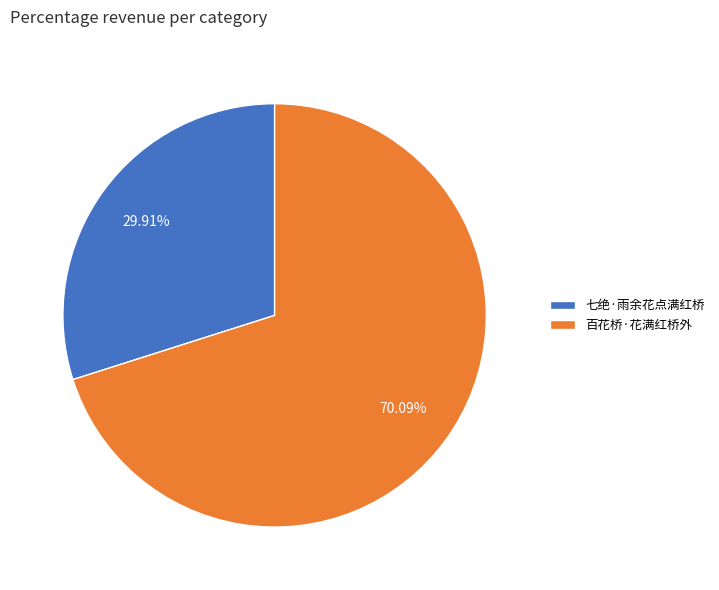

Does 七绝·雨余花点满红桥 account for over 50% of the chart?

No